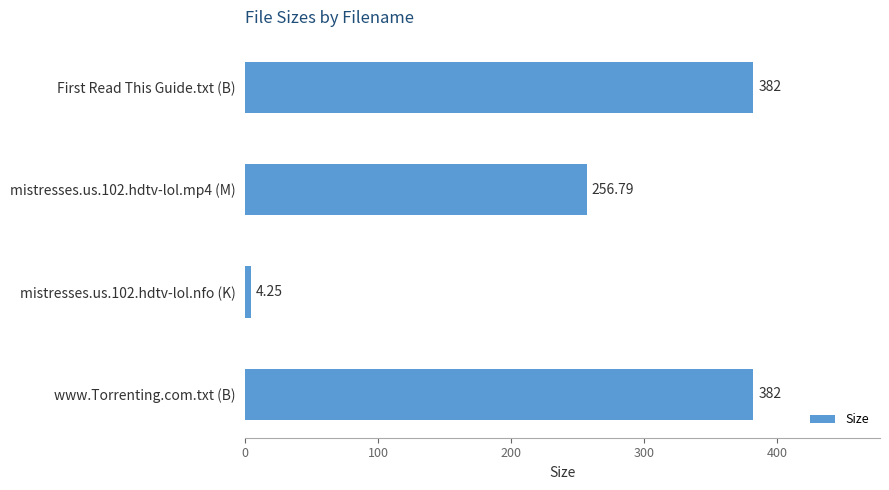

What is the sum of all values?

1025.0